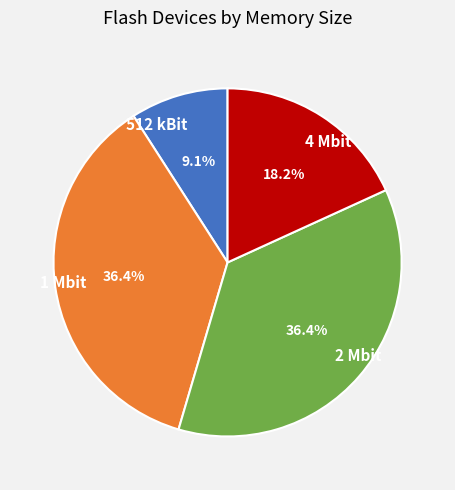

What percentage is NOT represented by 2 Mbit?

63.6%